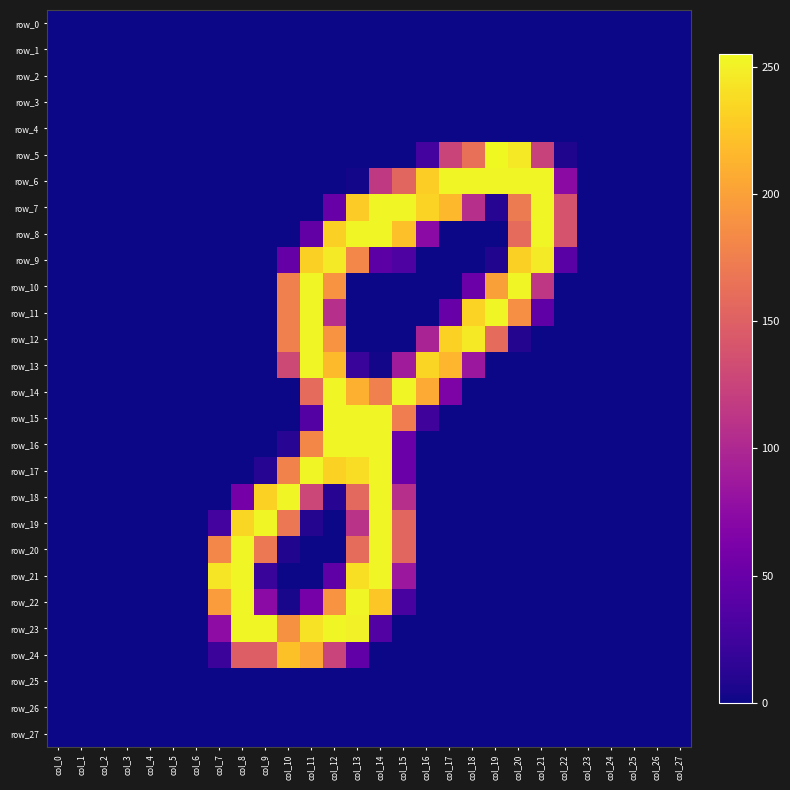

At which category is the sum across all series the highest?

col_14